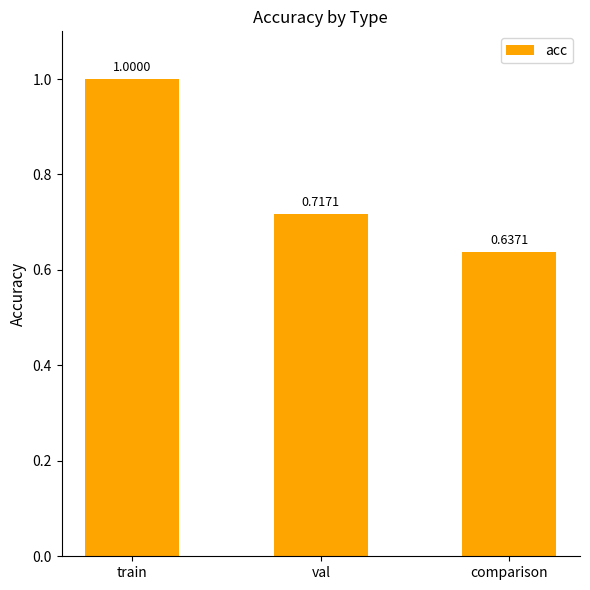

Is it true that the value at train is 1.0?

True